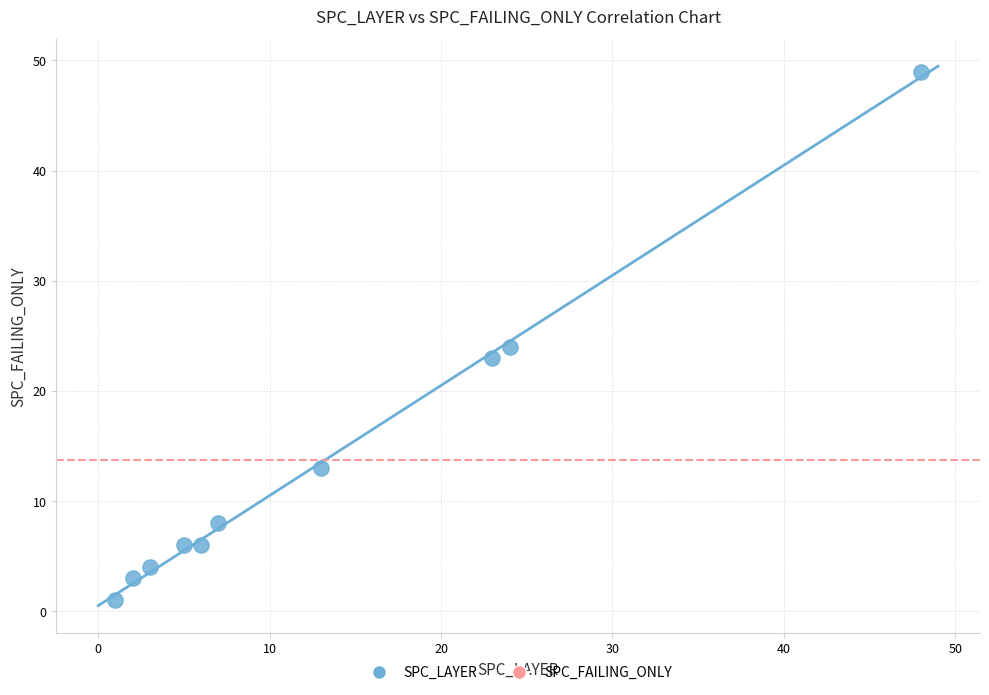

What is the range of Y values (max minus min)?

48